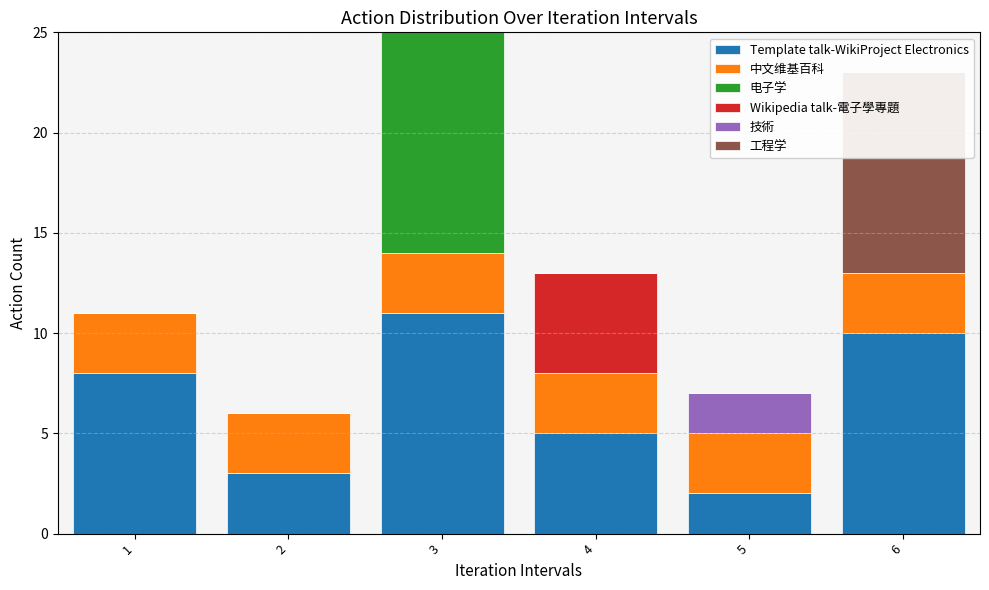

The 中文维基百科 series shows 3 at 2. True or false?

True